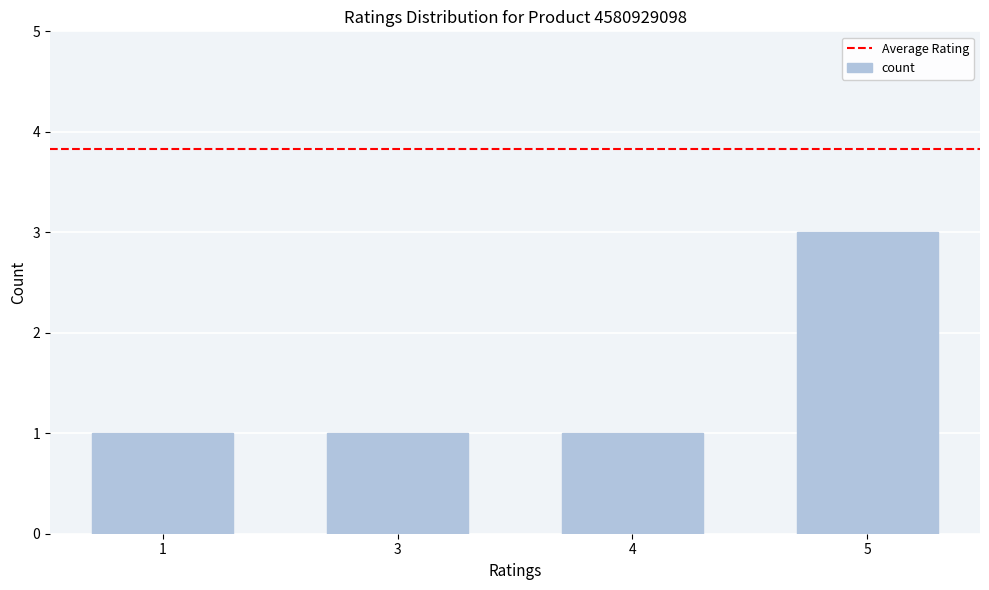

Reading right to left, list all the values displayed in this chart.

3	1	1	1